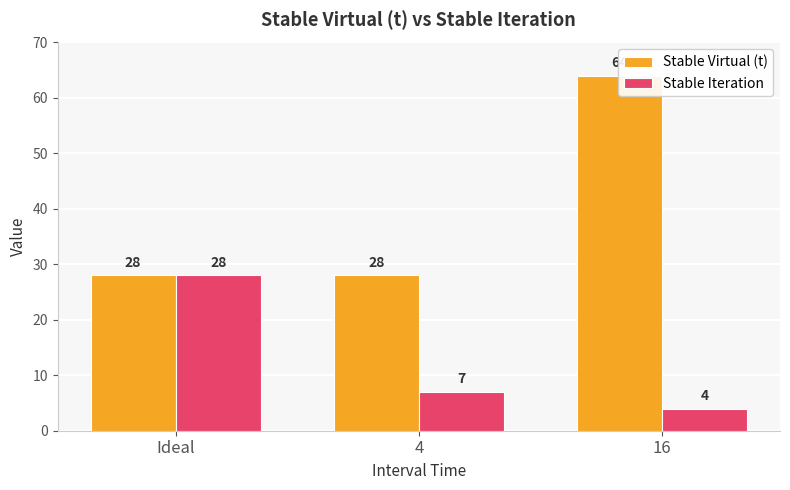

What is the label of the 1st bar from the left?

Ideal